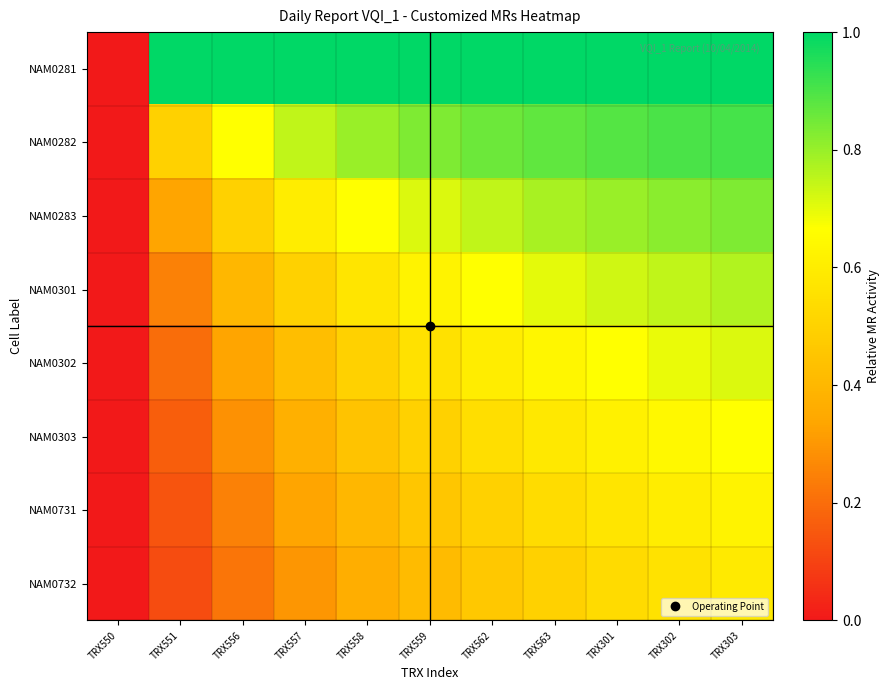

Reading right to left, list all the values displayed in this chart.

NAM0281: TRX303=1.0	TRX302=1.0	TRX301=1.0	TRX563=1.0	TRX562=1.0	TRX559=1.0	TRX558=1.0	TRX557=1.0	TRX556=1.0	TRX551=1.0	TRX550=0.0
NAM0282: TRX303=0.9	TRX302=0.9	TRX301=0.9	TRX563=0.9	TRX562=0.9	TRX559=0.8	TRX558=0.8	TRX557=0.7	TRX556=0.7	TRX551=0.5	TRX550=0.0
NAM0283: TRX303=0.8	TRX302=0.8	TRX301=0.8	TRX563=0.8	TRX562=0.7	TRX559=0.7	TRX558=0.7	TRX557=0.6	TRX556=0.5	TRX551=0.3	TRX550=0.0
NAM0301: TRX303=0.8	TRX302=0.7	TRX301=0.7	TRX563=0.7	TRX562=0.7	TRX559=0.6	TRX558=0.6	TRX557=0.5	TRX556=0.4	TRX551=0.2	TRX550=0.0
NAM0302: TRX303=0.7	TRX302=0.7	TRX301=0.7	TRX563=0.6	TRX562=0.6	TRX559=0.6	TRX558=0.5	TRX557=0.4	TRX556=0.3	TRX551=0.2	TRX550=0.0
NAM0303: TRX303=0.7	TRX302=0.6	TRX301=0.6	TRX563=0.6	TRX562=0.5	TRX559=0.5	TRX558=0.4	TRX557=0.4	TRX556=0.3	TRX551=0.2	TRX550=0.0
NAM0731: TRX303=0.6	TRX302=0.6	TRX301=0.6	TRX563=0.5	TRX562=0.5	TRX559=0.5	TRX558=0.4	TRX557=0.3	TRX556=0.2	TRX551=0.1	TRX550=0.0
NAM0732: TRX303=0.6	TRX302=0.6	TRX301=0.5	TRX563=0.5	TRX562=0.5	TRX559=0.4	TRX558=0.4	TRX557=0.3	TRX556=0.2	TRX551=0.1	TRX550=0.0